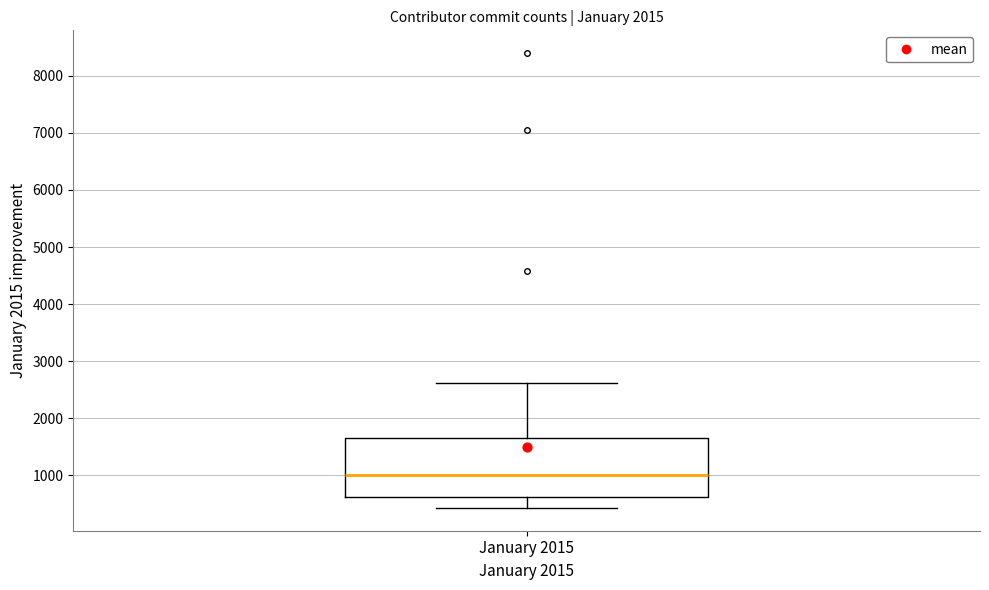

Transcribe this box plot: give where the median line is, the range the box spans, and where the two whiskers end, as read against the y-axis. The values are not printed on the chart, so give them approximately, as read against the axis.

median 1000, box 600 to 1700, whiskers 400 to 2600